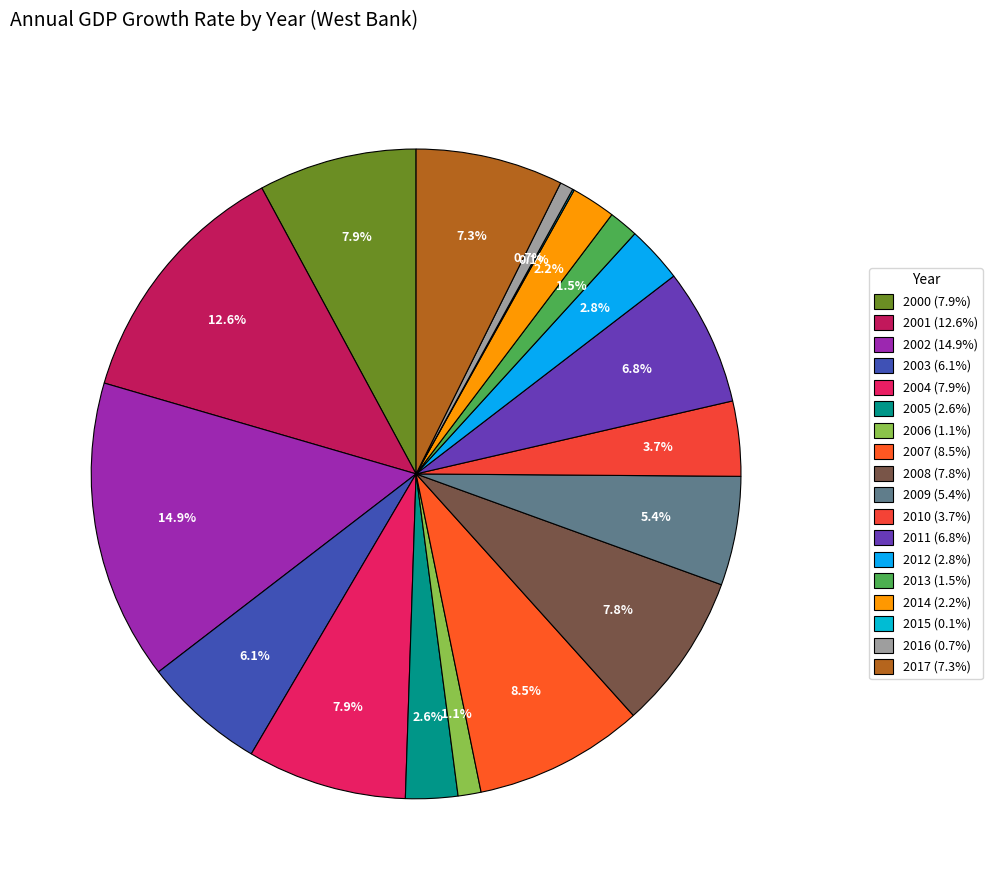

Which slice is the largest?

2002